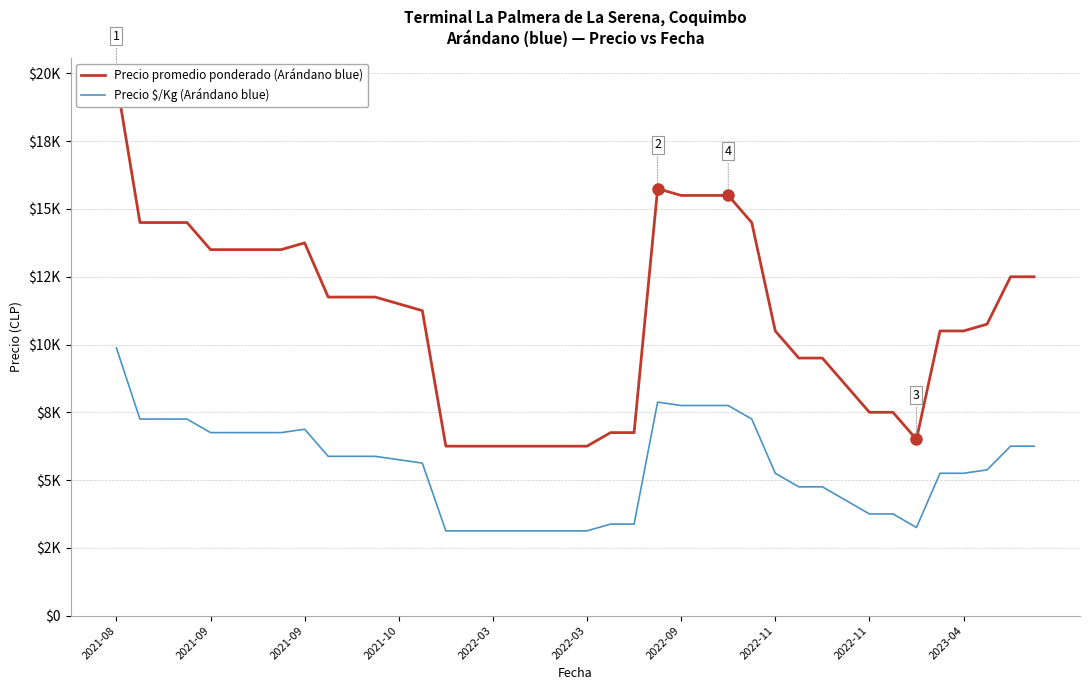

Which series has the largest total across all categories?

Precio promedio ponderado (Arándano blue)